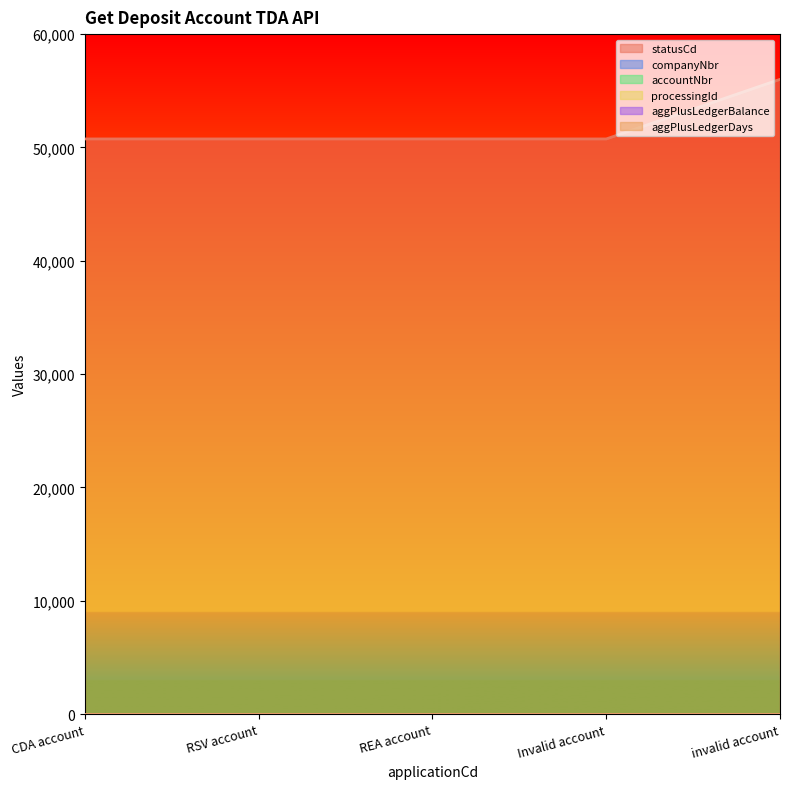

True or false: companyNbr and processingId intersect in this chart.

False